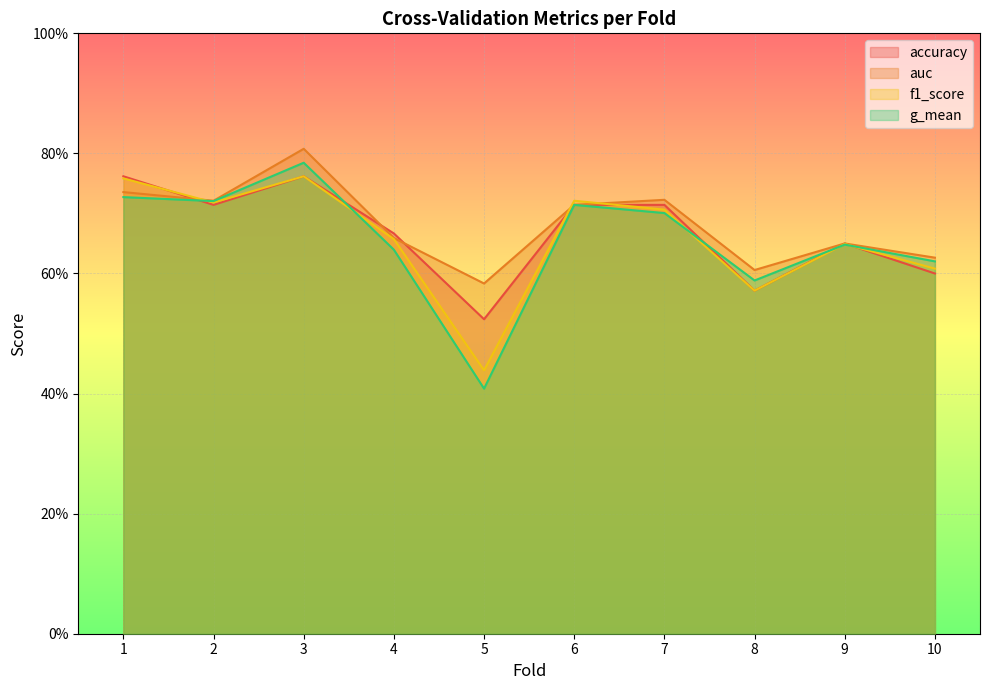

Does the chart display data point markers on the line(s)?

No